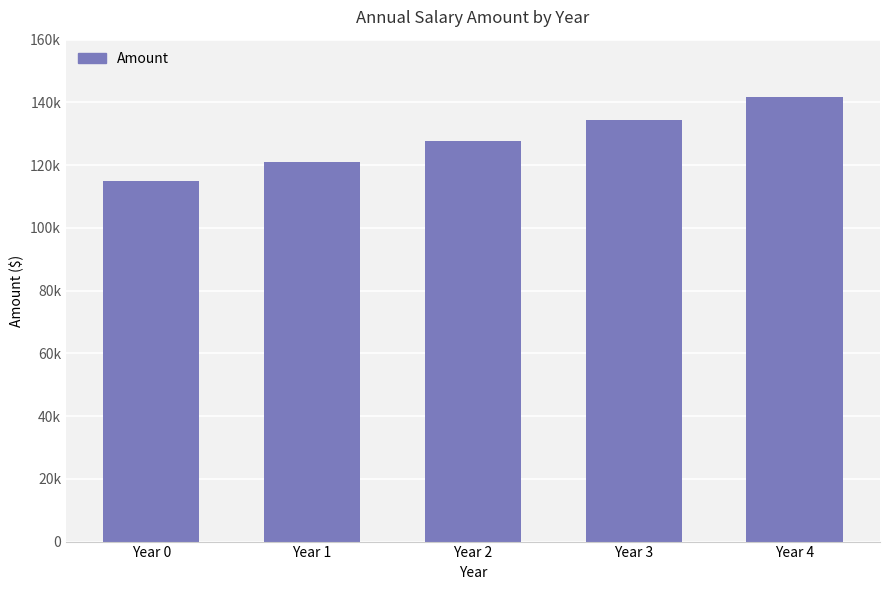

What is the average value?

128000.0